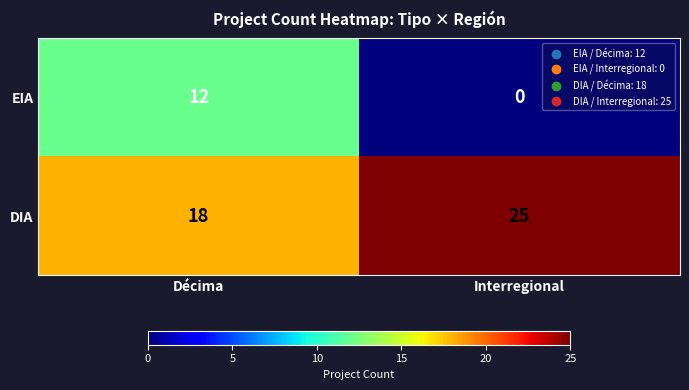

How many positive values does the EIA series have?

1